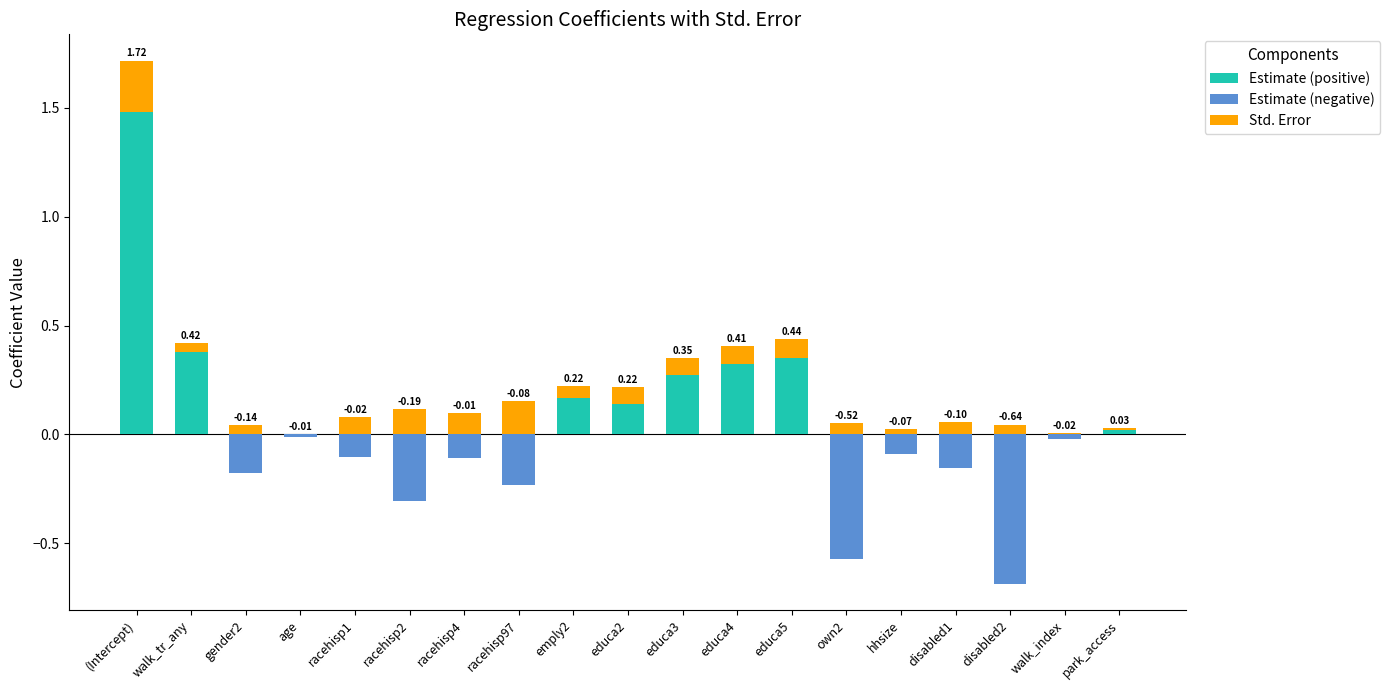

Which category has the highest value in the Std. Error series?

(Intercept)